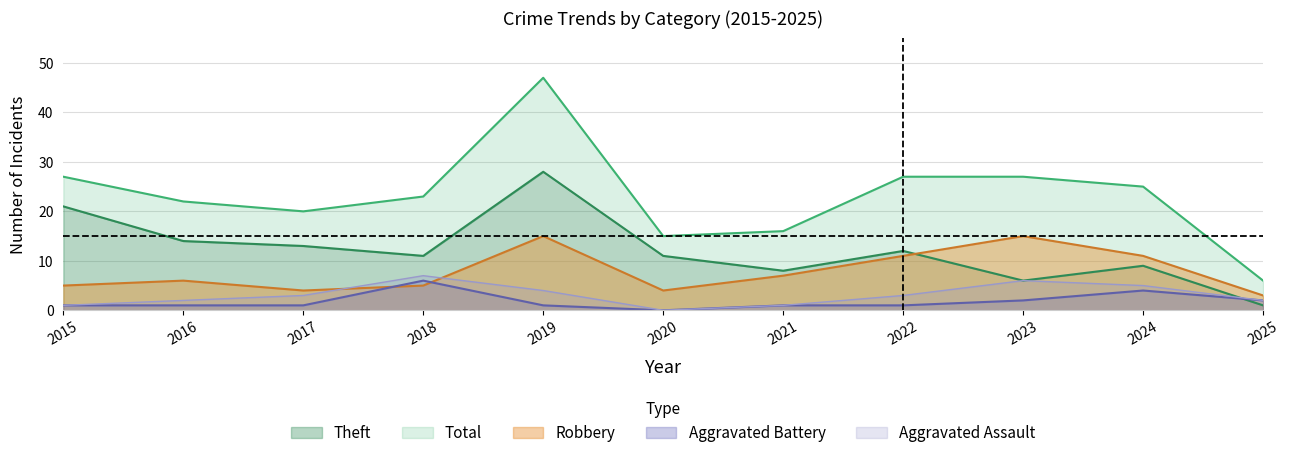

How many interior local peaks does the Total series have?

1